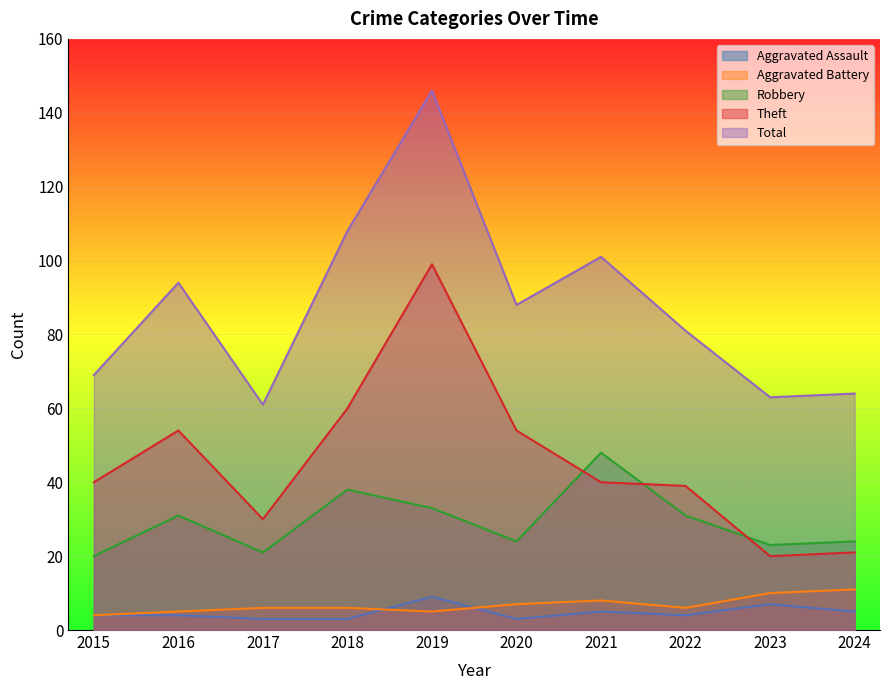

List the labels in order of Aggravated Battery value, smallest first.

2015, 2016, 2019, 2017, 2018, 2022, 2020, 2021, 2023, 2024